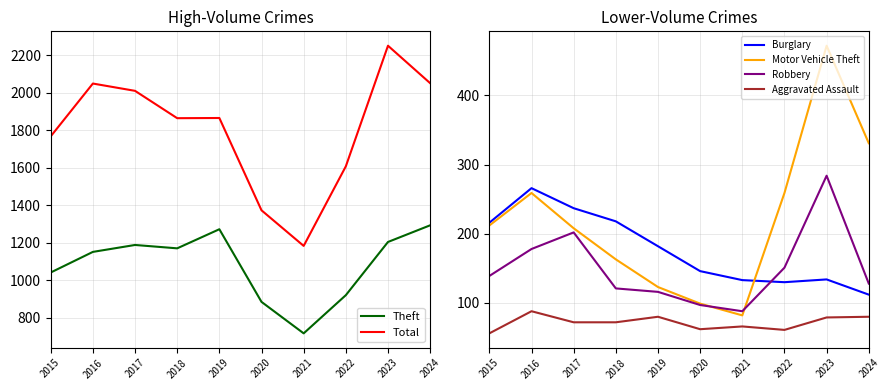

Reading right to left, extract all data points from this chart.

Theft: 2024=1293	2023=1204	2022=920	2021=716	2020=884	2019=1272	2018=1170	2017=1188	2016=1151	2015=1041
Total: 2024=2052	2023=2252	2022=1608	2021=1183	2020=1373	2019=1866	2018=1865	2017=2011	2016=2050	2015=1768
Burglary: 2024=112	2023=134	2022=130	2021=133	2020=146	2019=182	2018=218	2017=237	2016=266	2015=216
Motor Vehicle Theft: 2024=331	2023=472	2022=259	2021=82	2020=99	2019=123	2018=163	2017=208	2016=259	2015=212
Robbery: 2024=128	2023=284	2022=151	2021=88	2020=97	2019=116	2018=121	2017=202	2016=178	2015=139
Aggravated Assault: 2024=80	2023=79	2022=61	2021=66	2020=62	2019=80	2018=72	2017=72	2016=88	2015=56